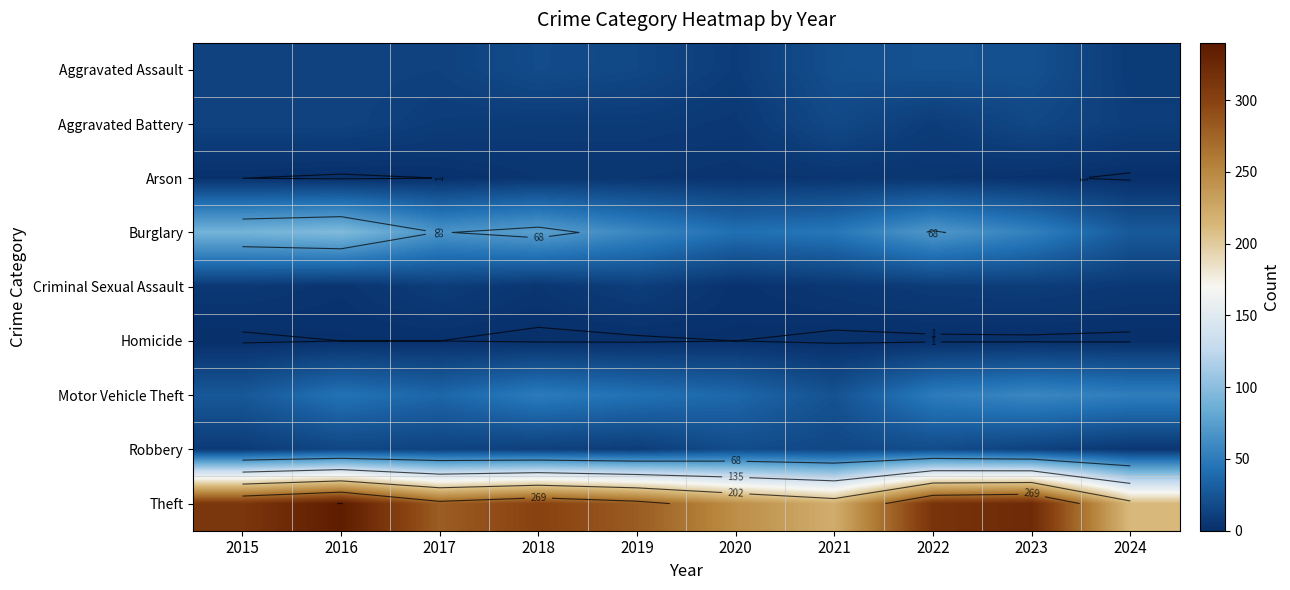

The Arson series shows 4 at 2021. True or false?

True